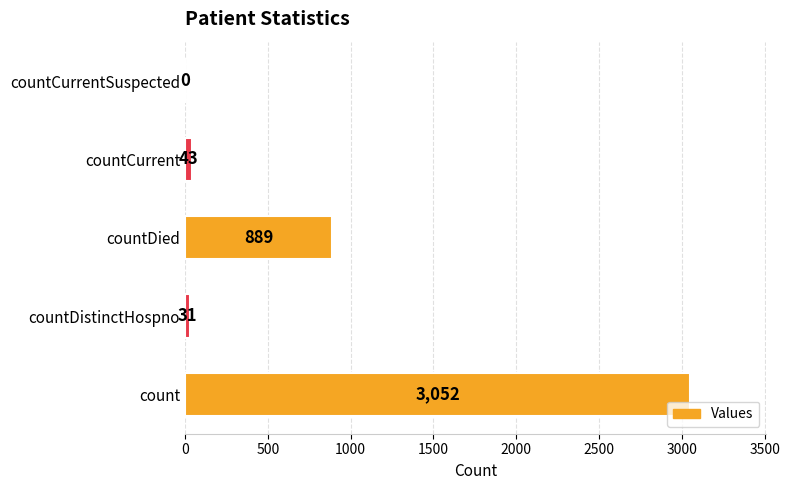

Reading top to bottom, list all the values displayed in this chart.

countCurrentSuspected=0	countCurrent=43	countDied=889	countDistinctHospno=31	count=3052